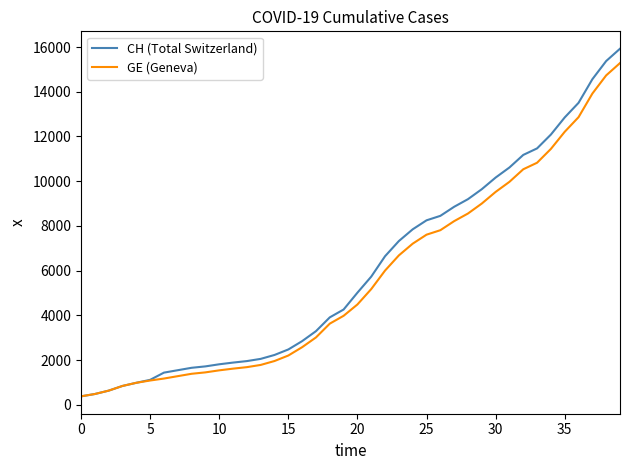

What is the minimum value for GE (Geneva)?

375